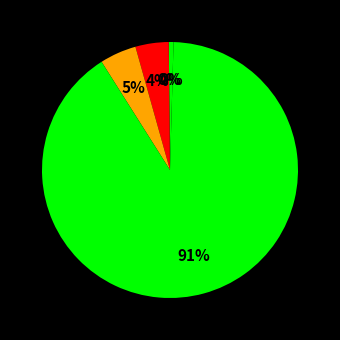

How many segments does this pie chart have?

5